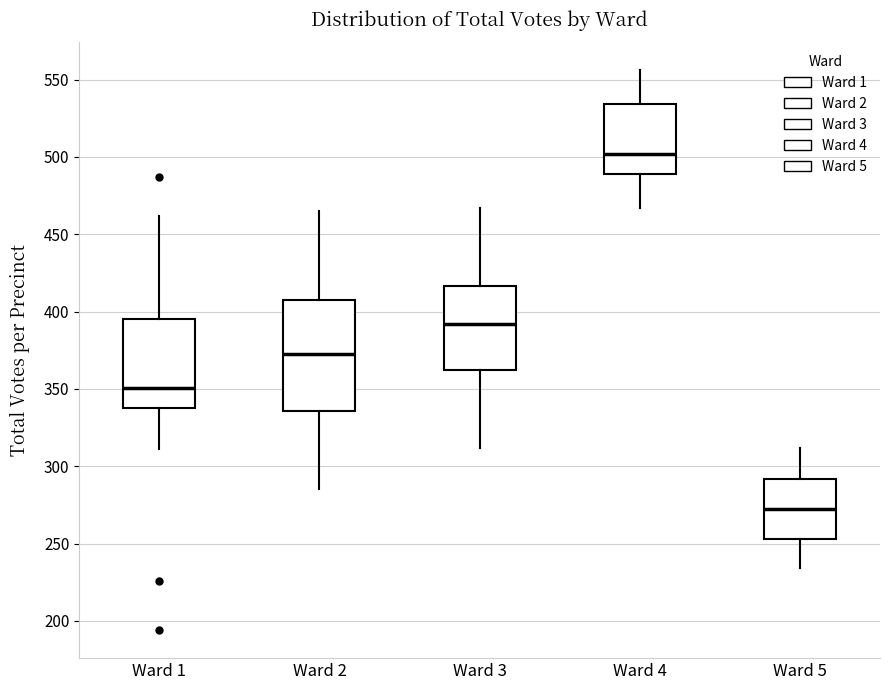

Reading left to right, transcribe this box plot: for each box, give where its median line is, the range the box spans, and where its two whiskers end, as read against the y-axis. The values are not printed on the chart, so give them approximately, as read against the axis.

Ward 1: median 350, box 340 to 395, whiskers 310 to 460
Ward 2: median 375, box 335 to 410, whiskers 285 to 465
Ward 3: median 390, box 360 to 415, whiskers 310 to 465
Ward 4: median 500, box 490 to 535, whiskers 465 to 555
Ward 5: median 275, box 255 to 290, whiskers 235 to 310